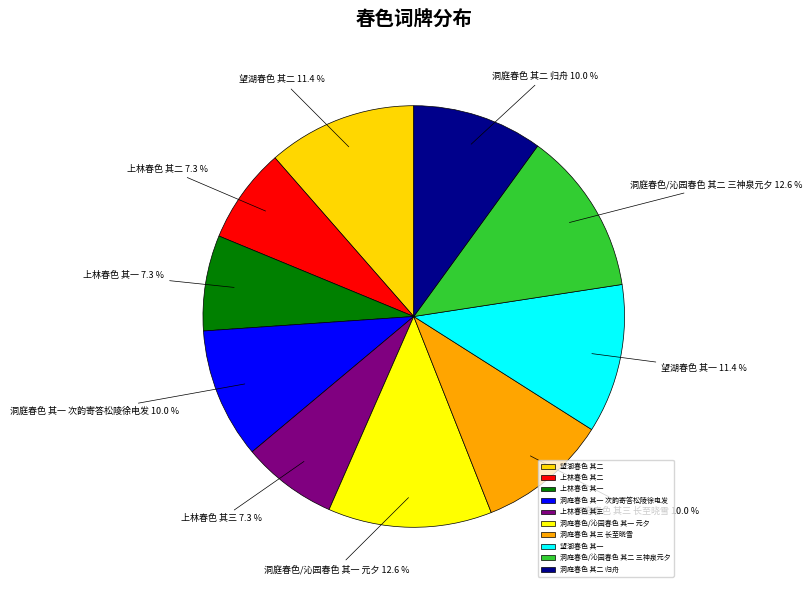

Is it true that 上林春色 其三 is 7% of the pie?

True